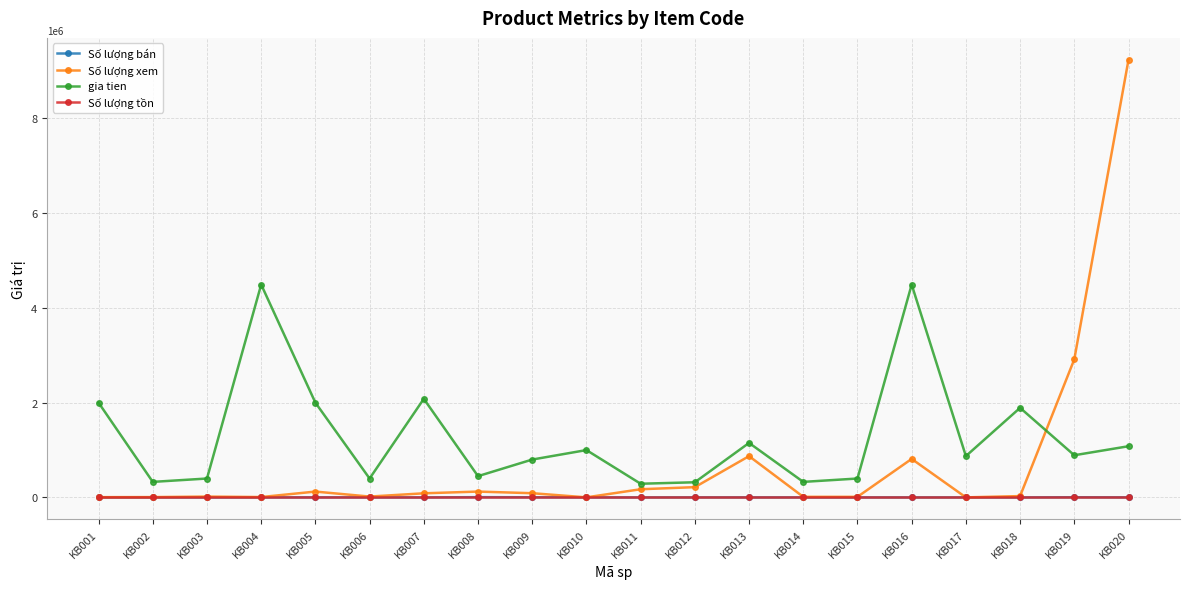

What is the lowest value of the gia tien series?

289000